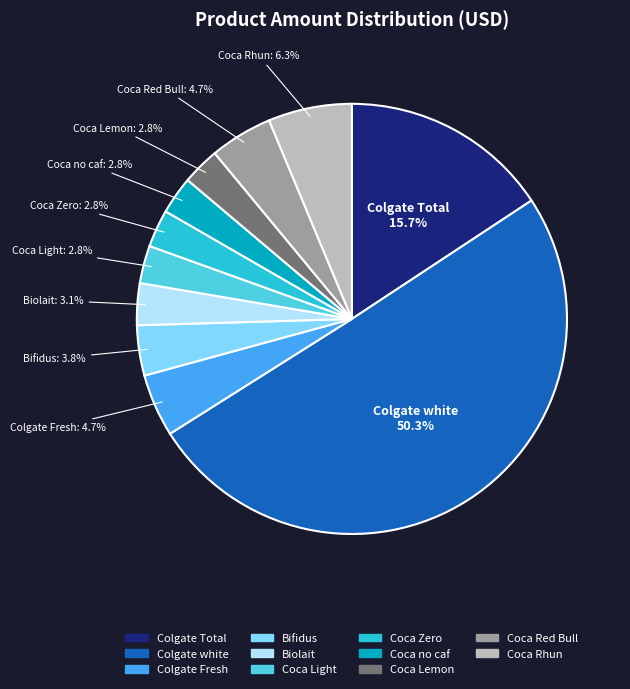

What percentage is the Coca Zero slice, to the nearest percent?

3%